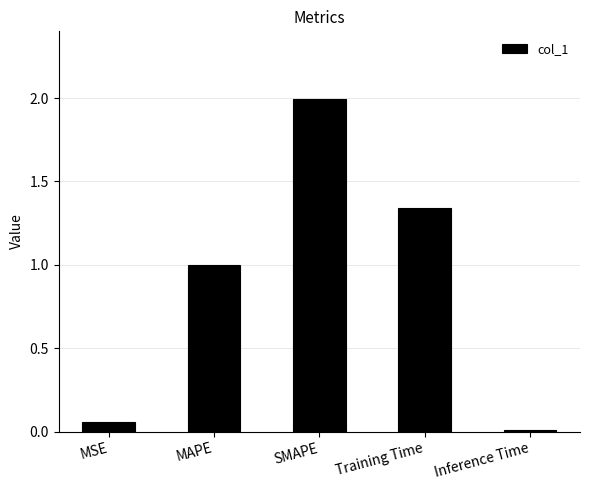

What is the label of the 2nd bar from the right?

Training Time